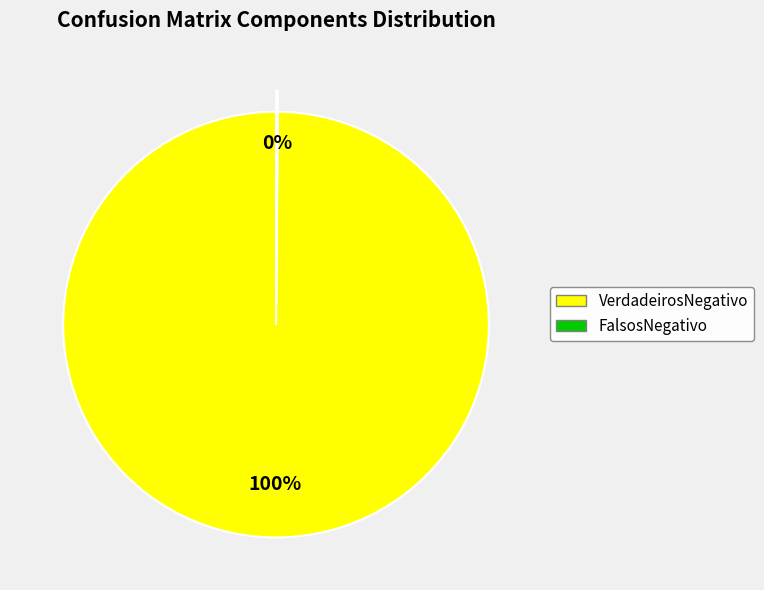

What percentage is the VerdadeirosNegativo slice, to the nearest percent?

100%